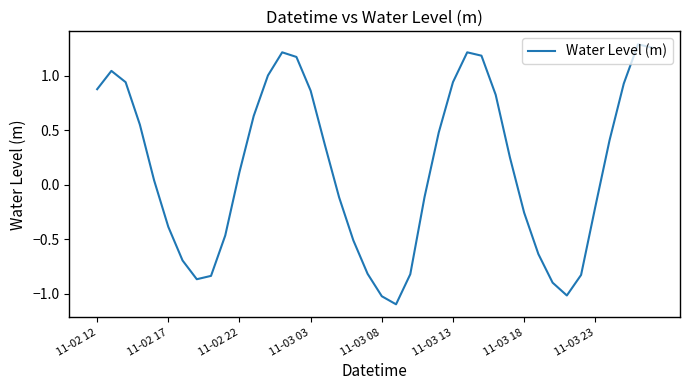

What is the difference between the maximum and minimum values?

2.4